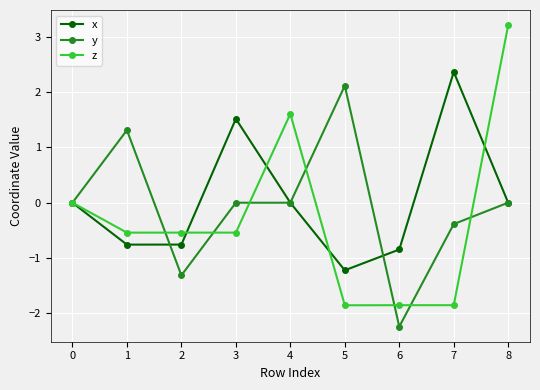

What is the difference between the highest and lowest values at 5?

4.0